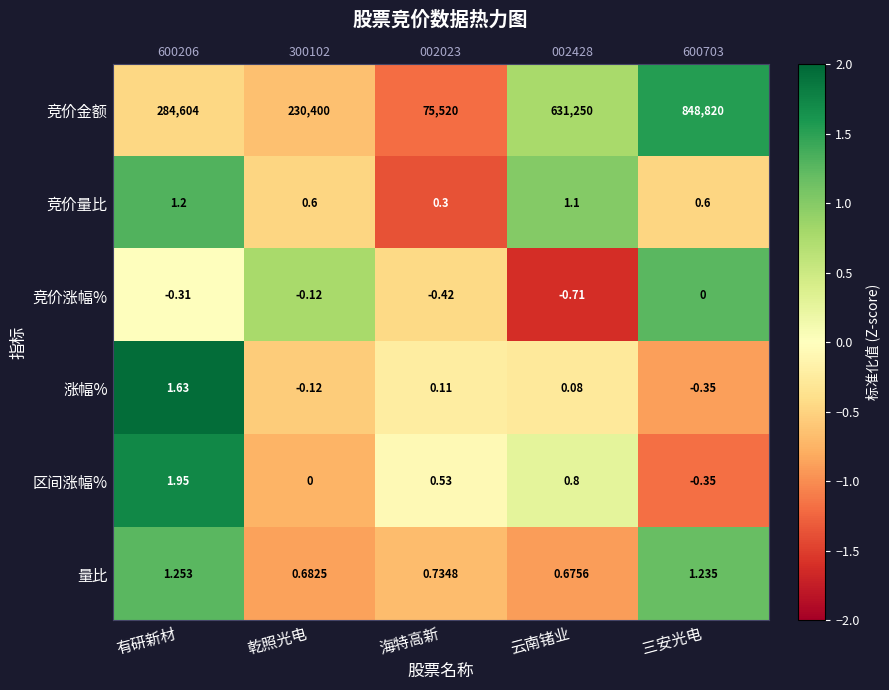

Is it true that 竞价量比 equals 1.4 at 云南锗业?

False